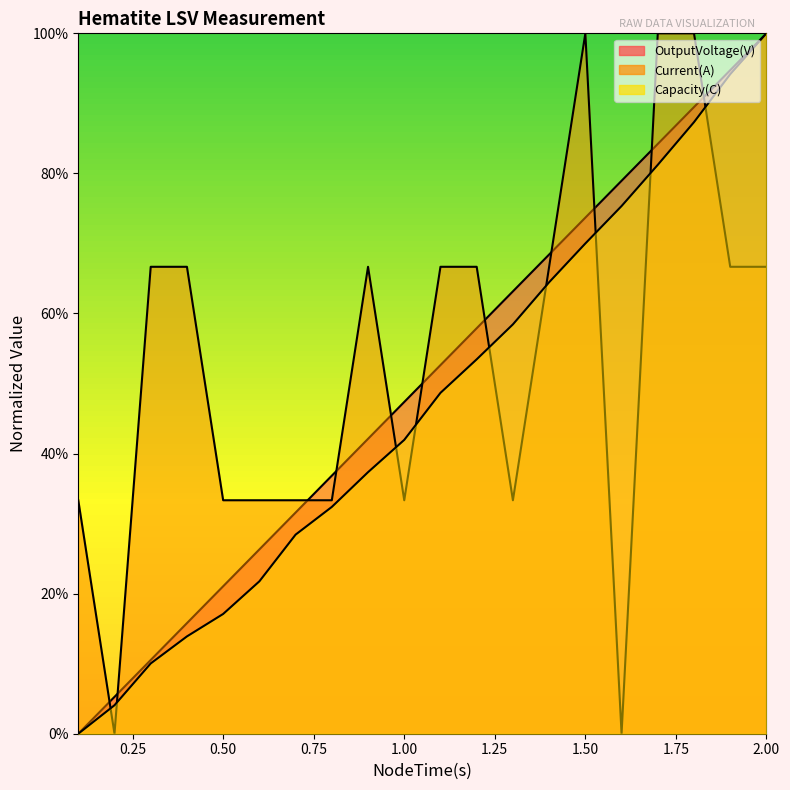

What is the label of the 2nd point from the left?

0.2